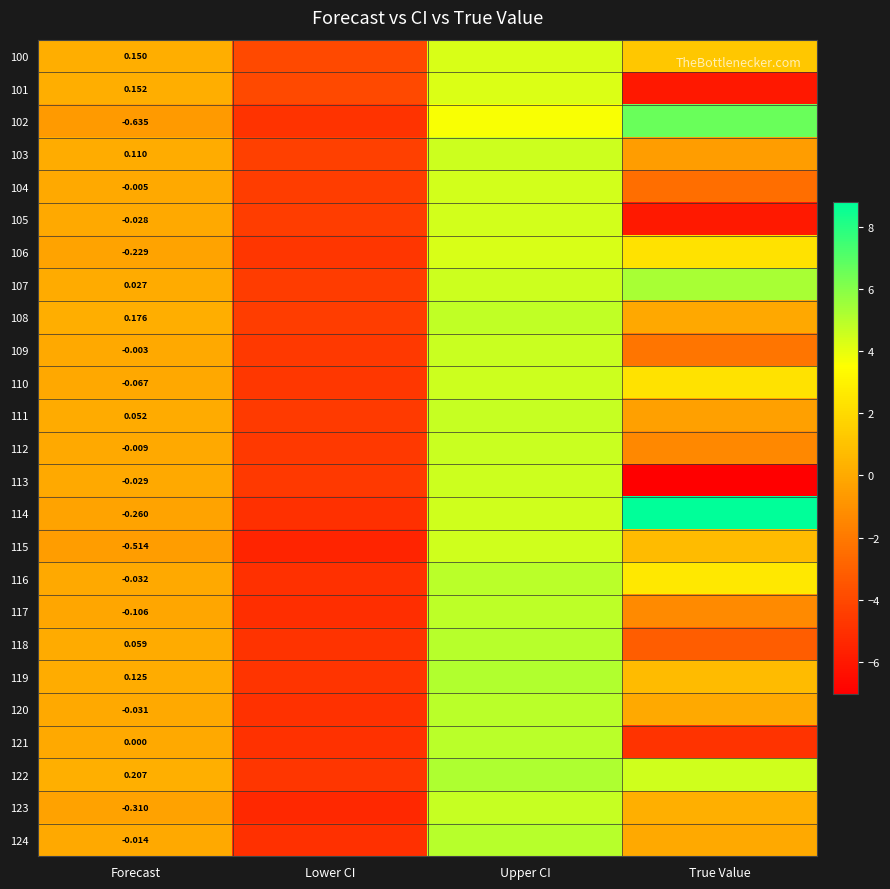

The 109 series shows -1.3 at Lower CI. True or false?

False